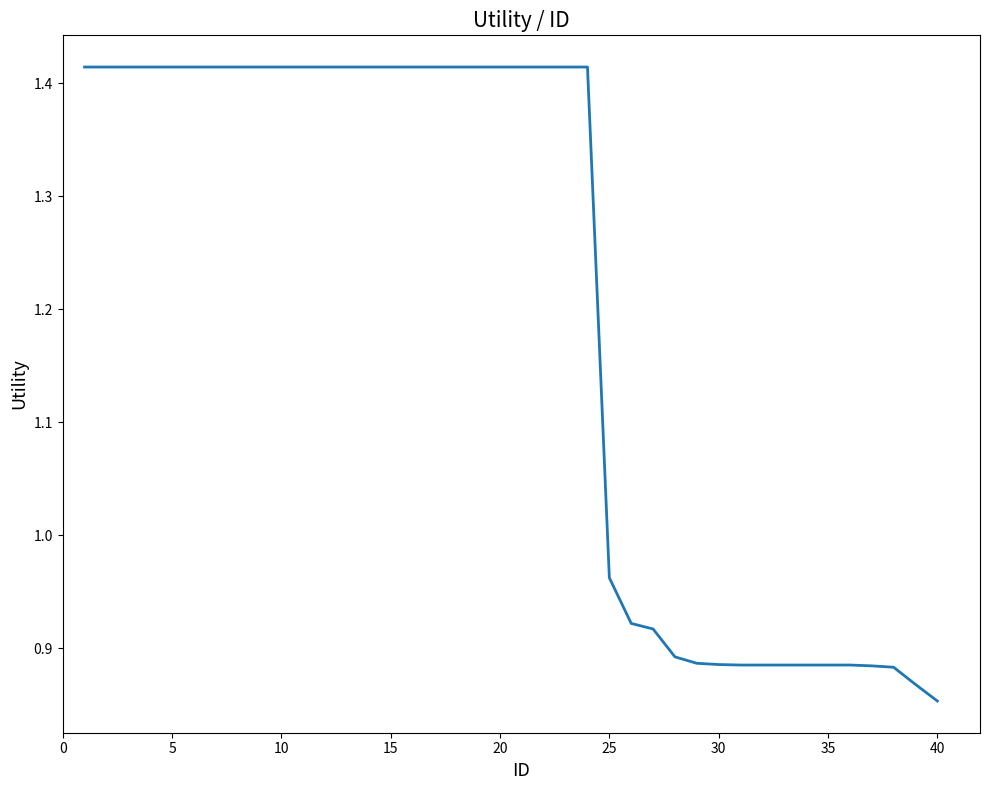

What is the difference between the maximum and minimum values?

0.6